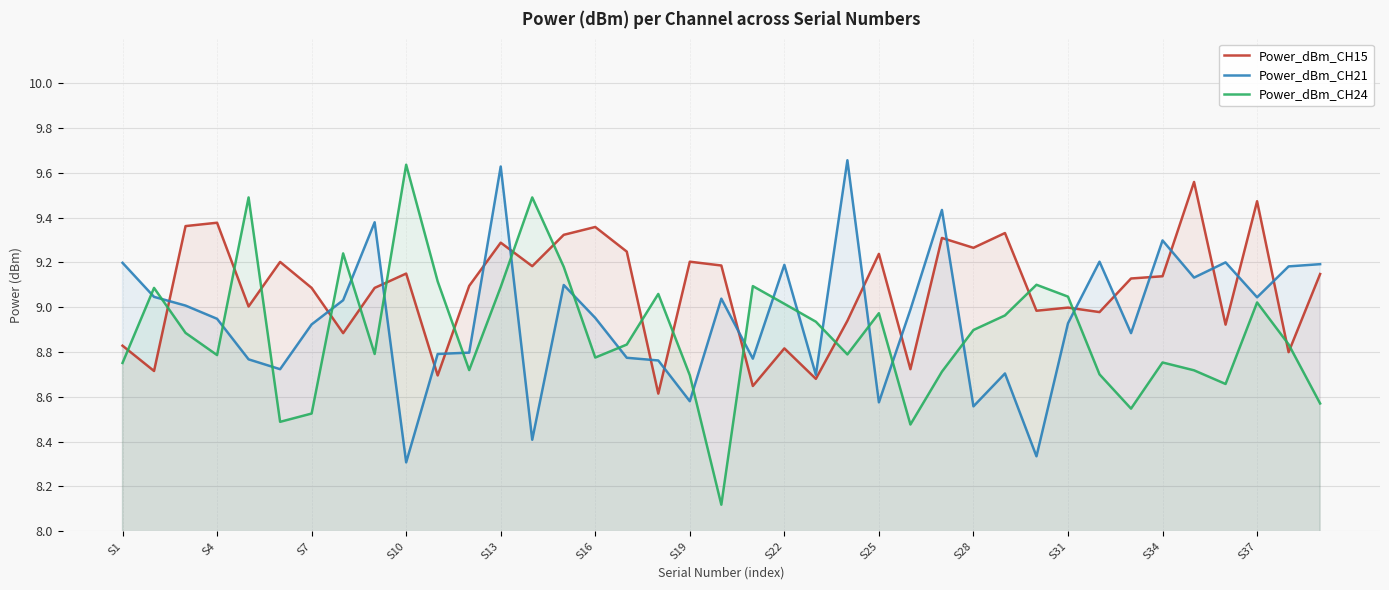

What is the total value across all series at S25?

26.8